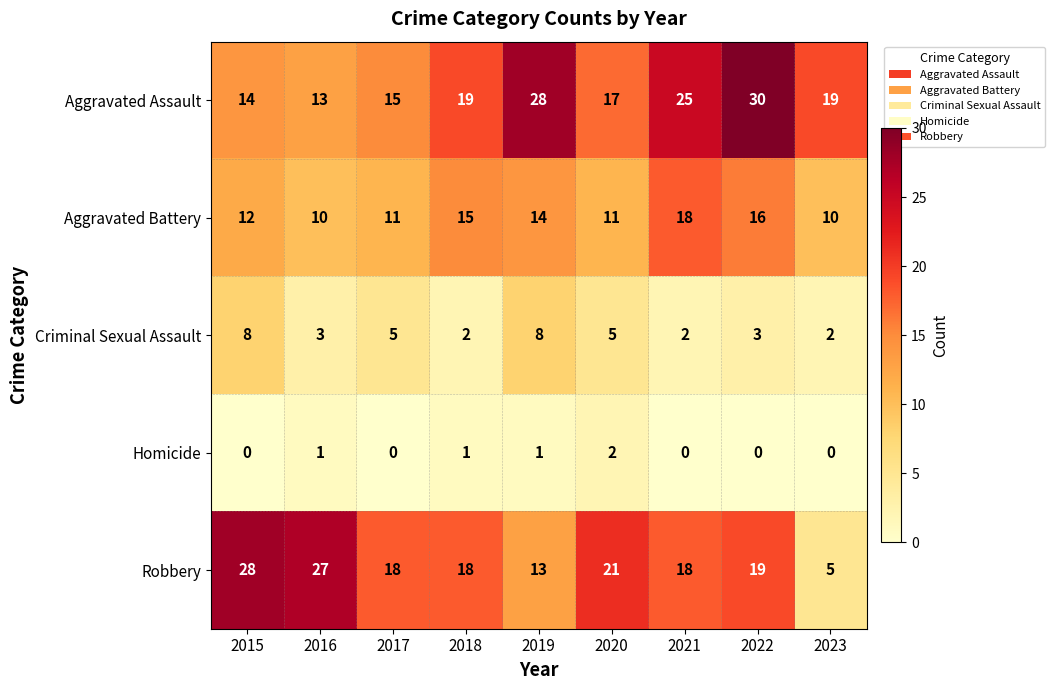

What is the sum of the Aggravated Assault values at 2016 and 2019?

41